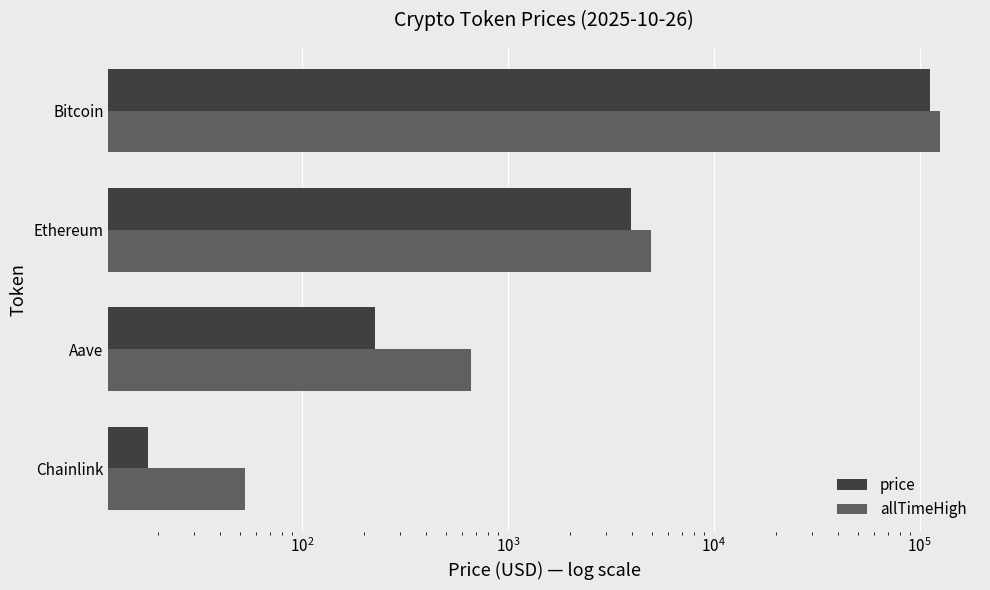

Does the chart contain stacked bars?

No